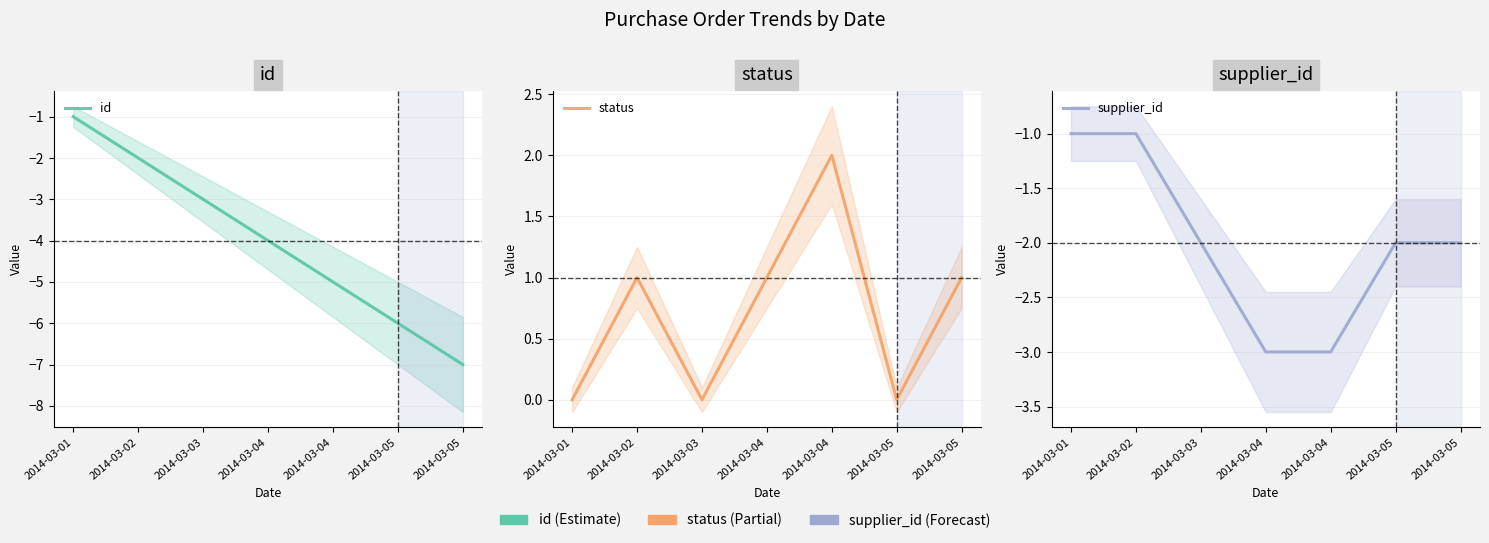

Is the value of supplier_id at 2014-03-04 greater than the value of status at 2014-03-03?

No